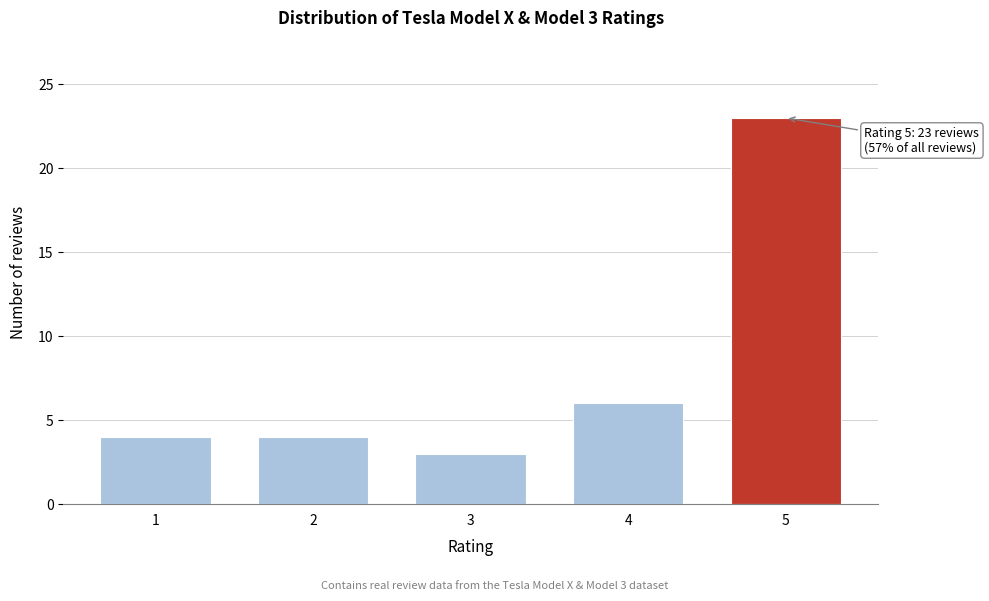

Reading right to left, extract all data points from this chart.

23	6	3	4	4